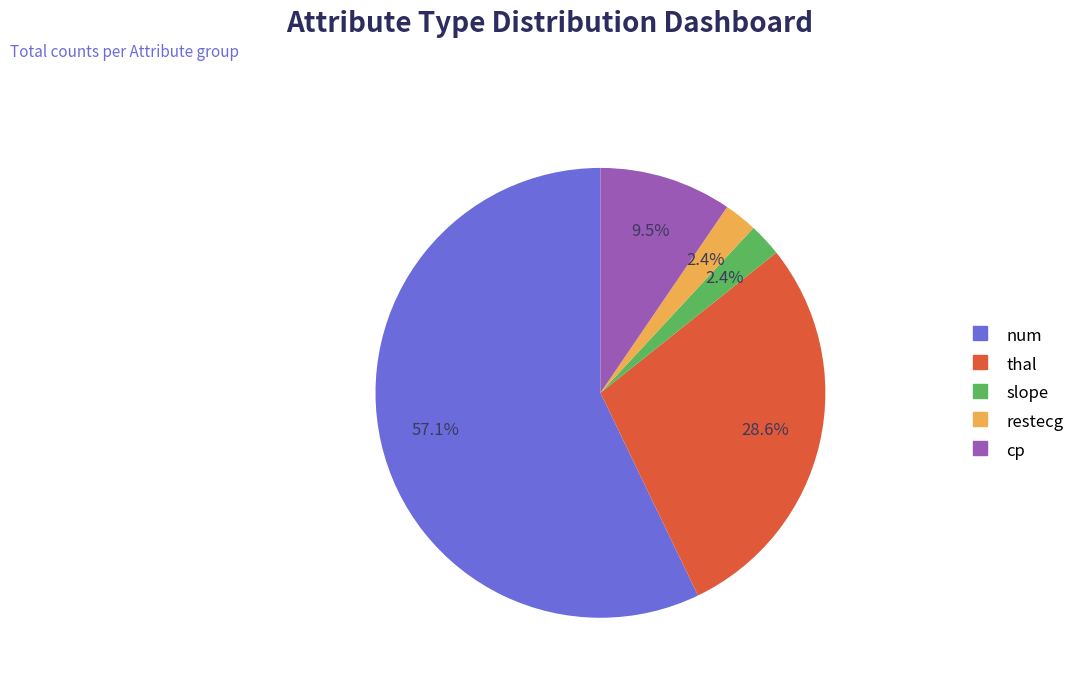

Count the number of slices in the pie.

5